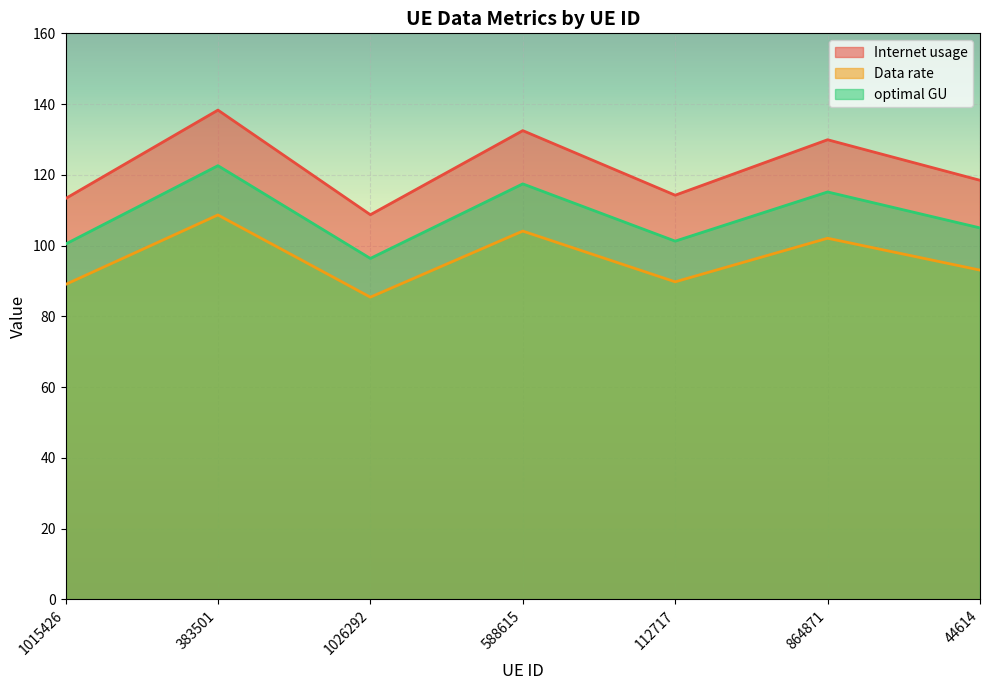

What is the difference between the second highest and second lowest values in the optimal GU series?

17.0